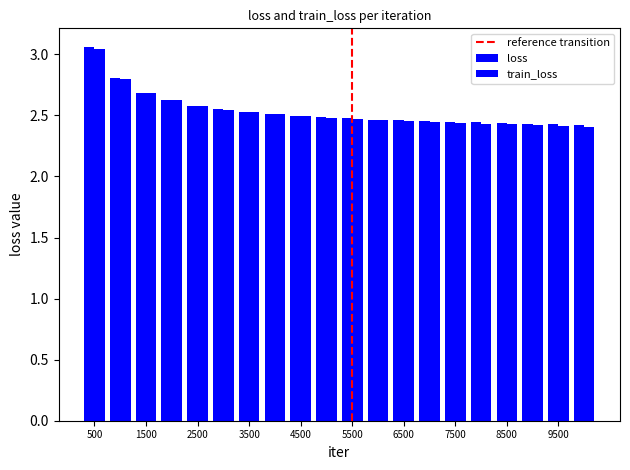

Which series has the largest total across all categories?

loss